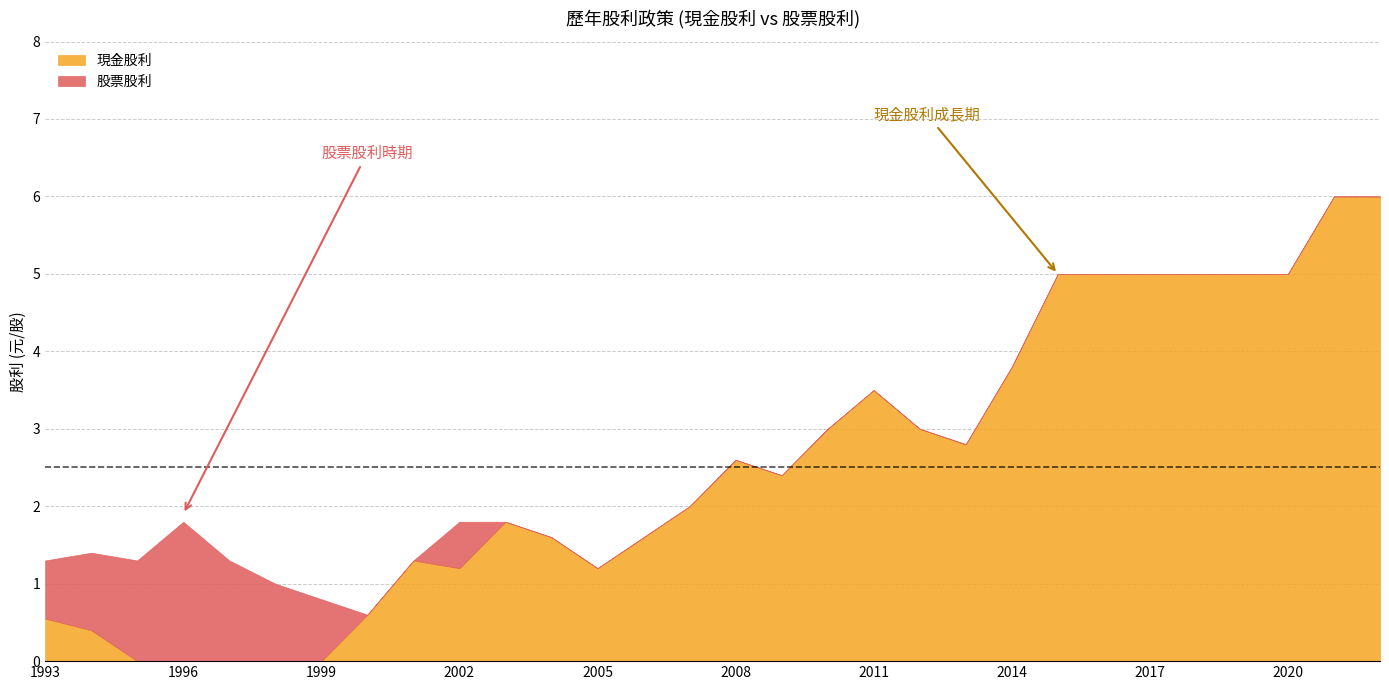

Is the value of 現金股利 at 2019 greater than the value of 股票股利 at 2017?

Yes